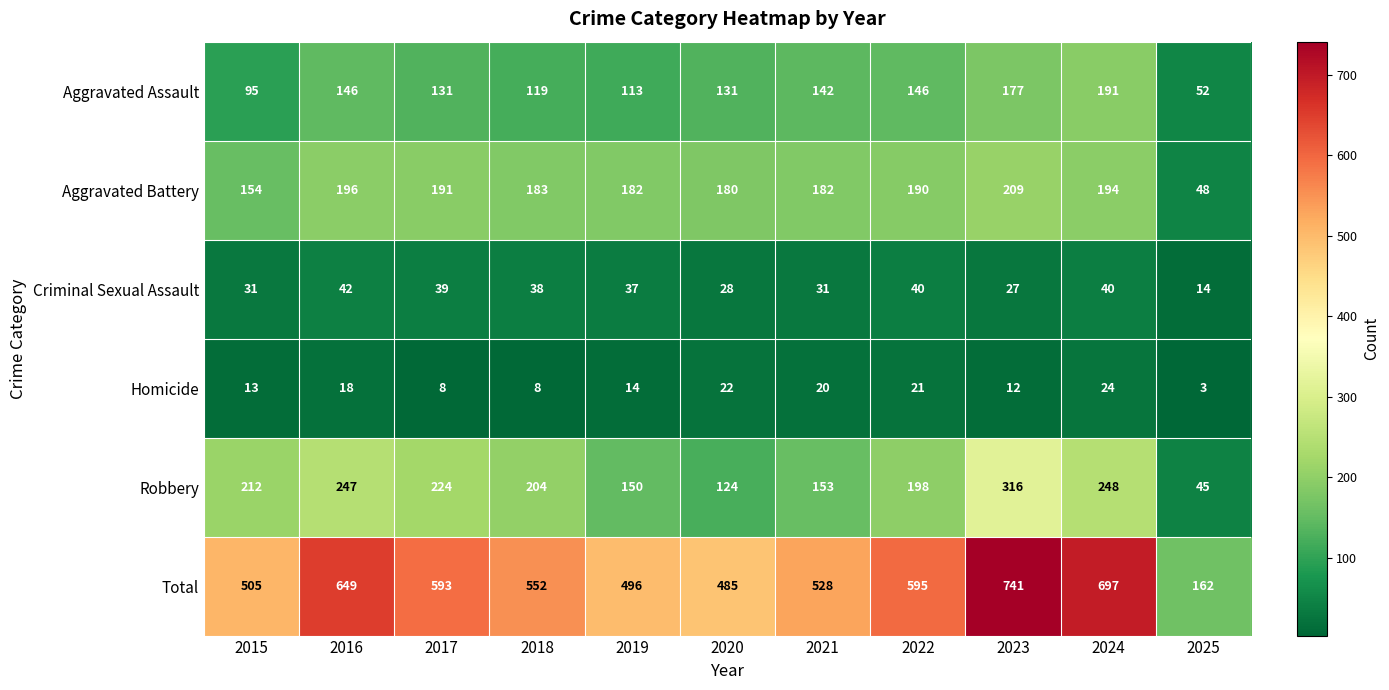

What is the sum of the Homicide values at 2018 and 2016?

26